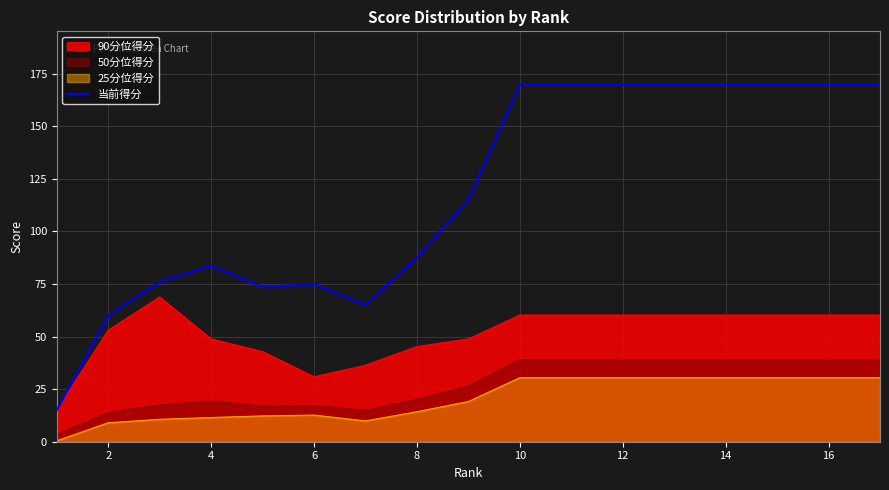

True or false: 当前得分 and 50分位得分 intersect in this chart.

False